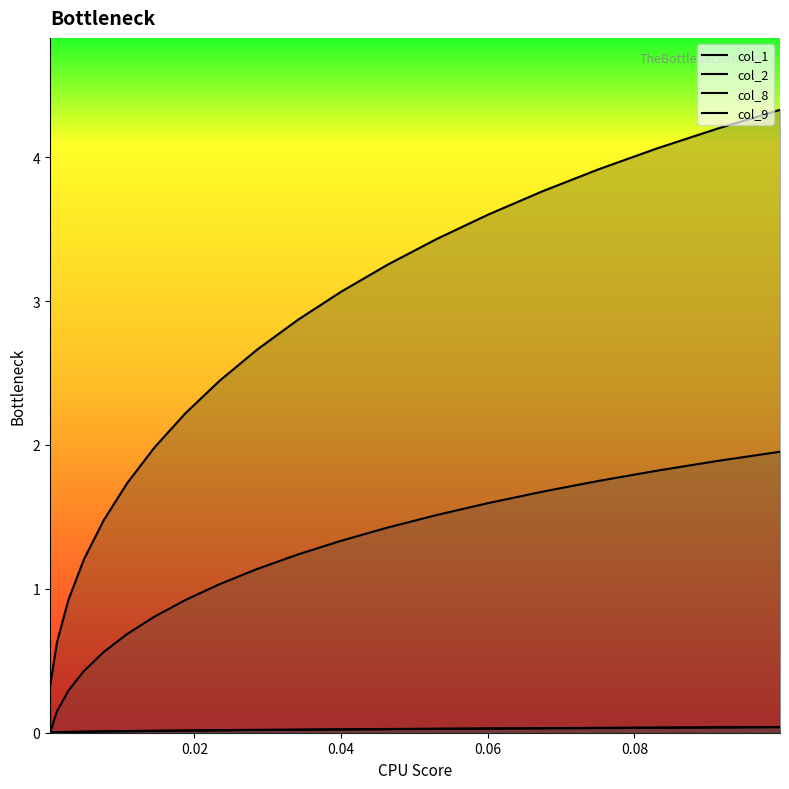

Reading left to right, what are all the values shown in this chart?

col_1: 0.3	0.6	0.9	1.2	1.5	1.7	2.0	2.2	2.4	2.7	2.9	3.1	3.3	3.4	3.6	3.8	3.9	4.1	4.2	4.3
col_2: 0.0	0.0	0.0	0.0	0.0	0.0	0.0	0.0	0.0	0.0	0.0	0.0	0.0	0.0	0.0	0.0	0.0	0.0	0.0	0.0
col_8: 0.0	0.1	0.3	0.4	0.6	0.7	0.8	0.9	1.0	1.1	1.2	1.3	1.4	1.5	1.6	1.7	1.7	1.8	1.9	2.0
col_9: 0.0	0.0	0.0	0.0	0.0	0.0	0.0	0.0	0.0	0.0	0.0	0.0	0.0	0.0	0.0	0.0	0.0	0.0	0.0	0.0